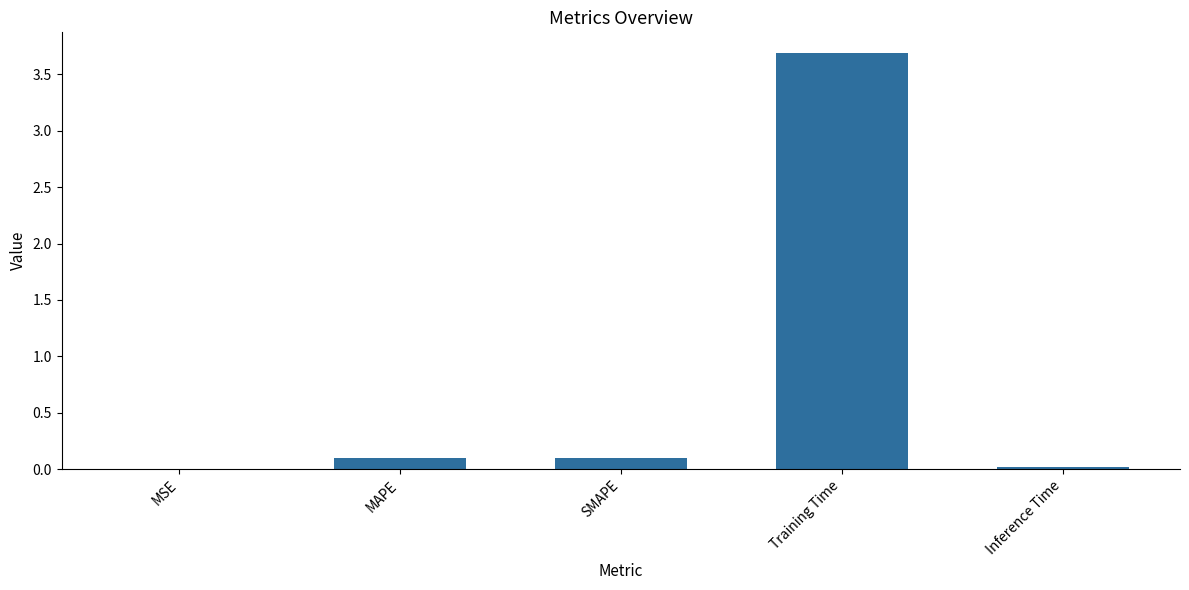

Is it true that the value at Training Time is 0.8?

False